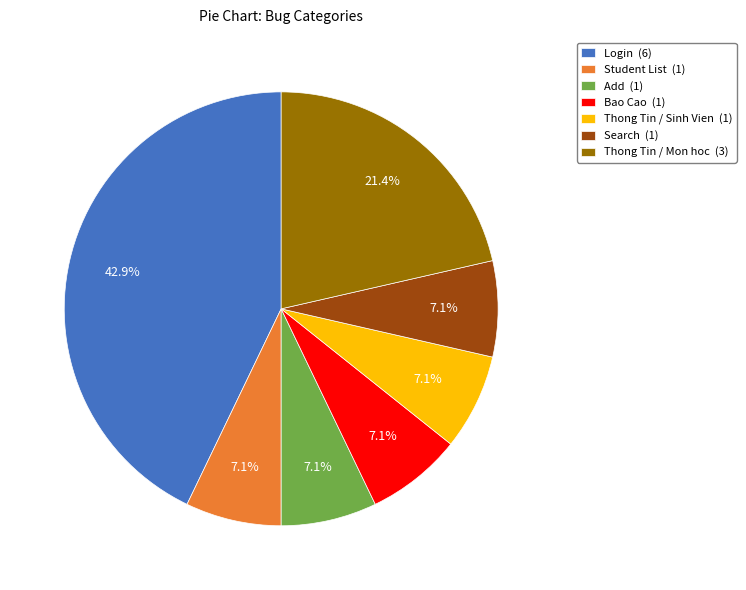

Does any single category account for the majority?

No